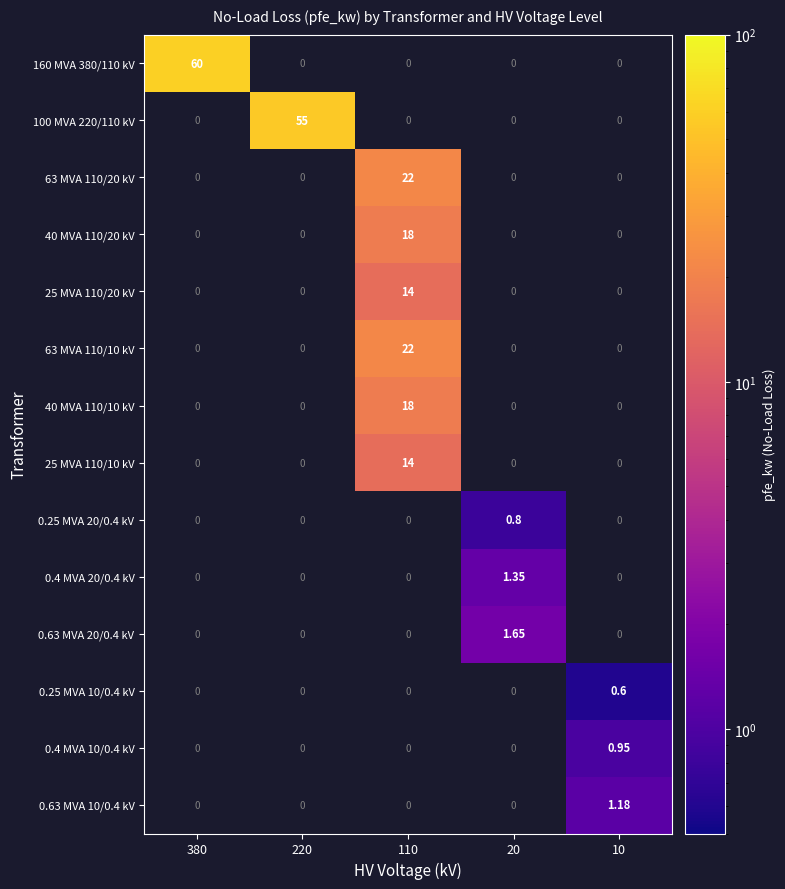

Which series has the largest range (max minus min)?

160 MVA 380/110 kV